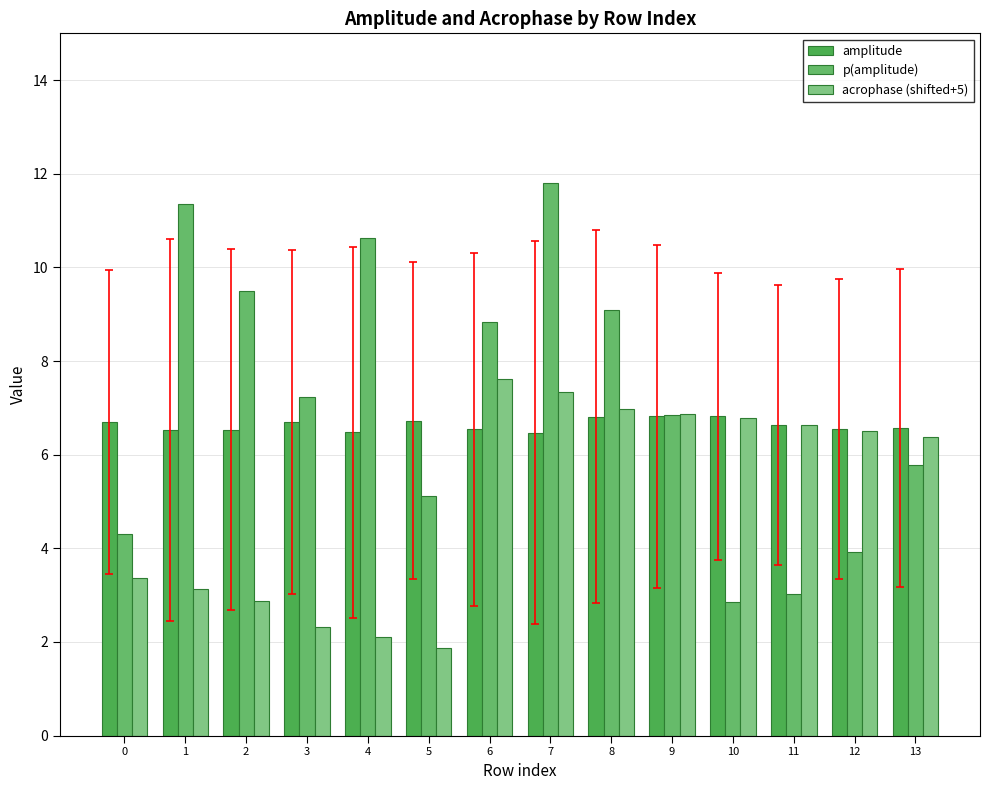

What is the total value across all series at 1?

21.0